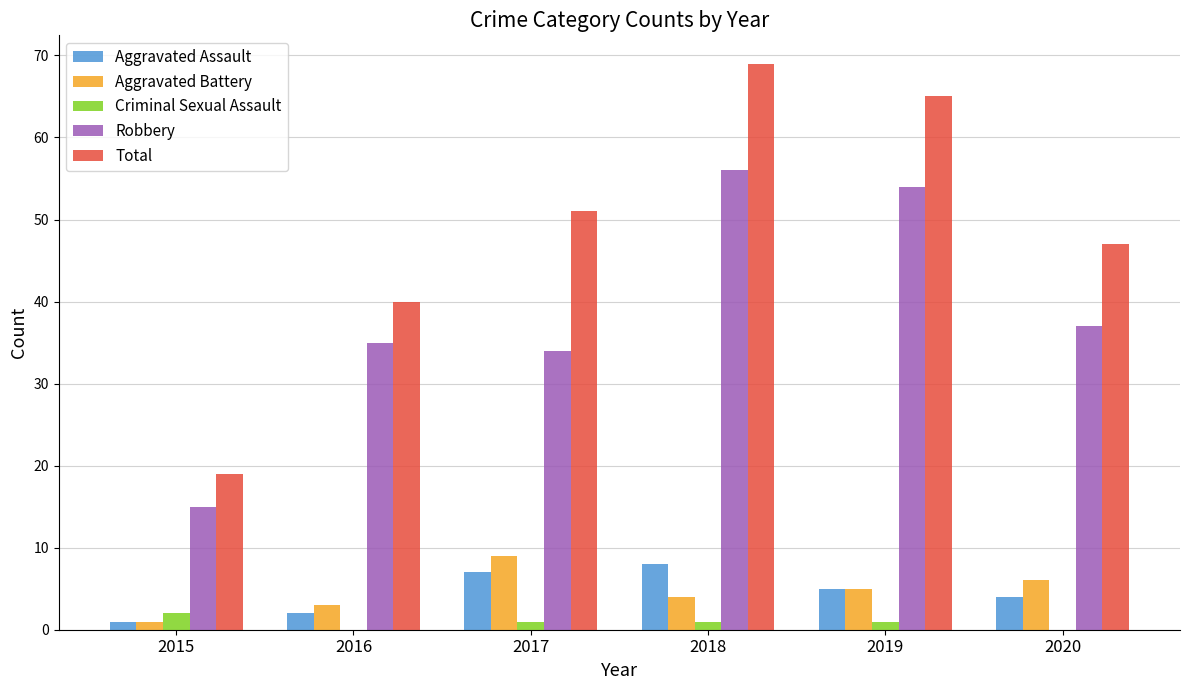

Are the bars horizontal?

No